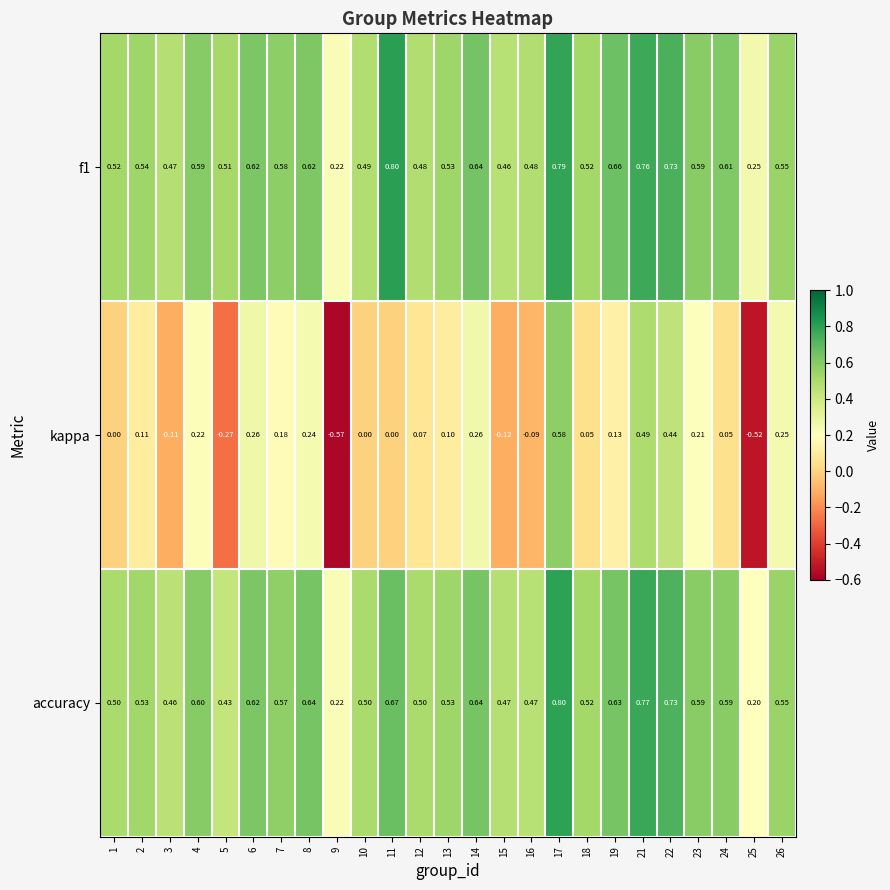

Is the value of kappa at 11 greater than the value of f1 at 8?

No